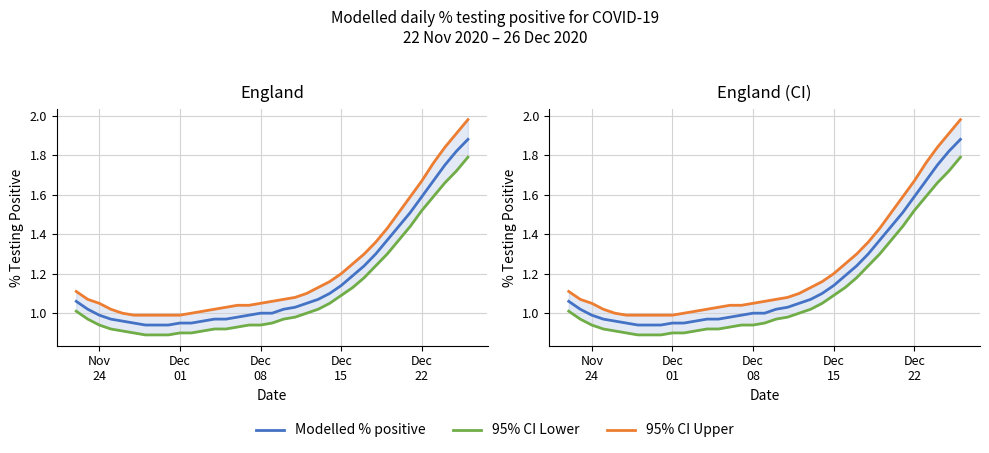

Which series has the widest spread of values?

95% CI Upper